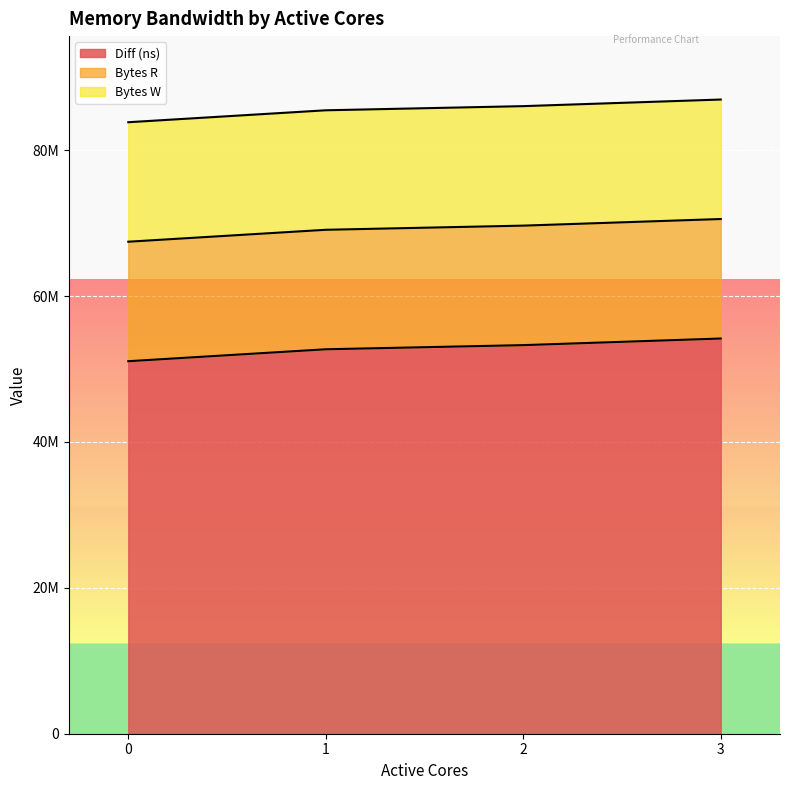

At which label is Diff (ns) closest to 52630898?

1